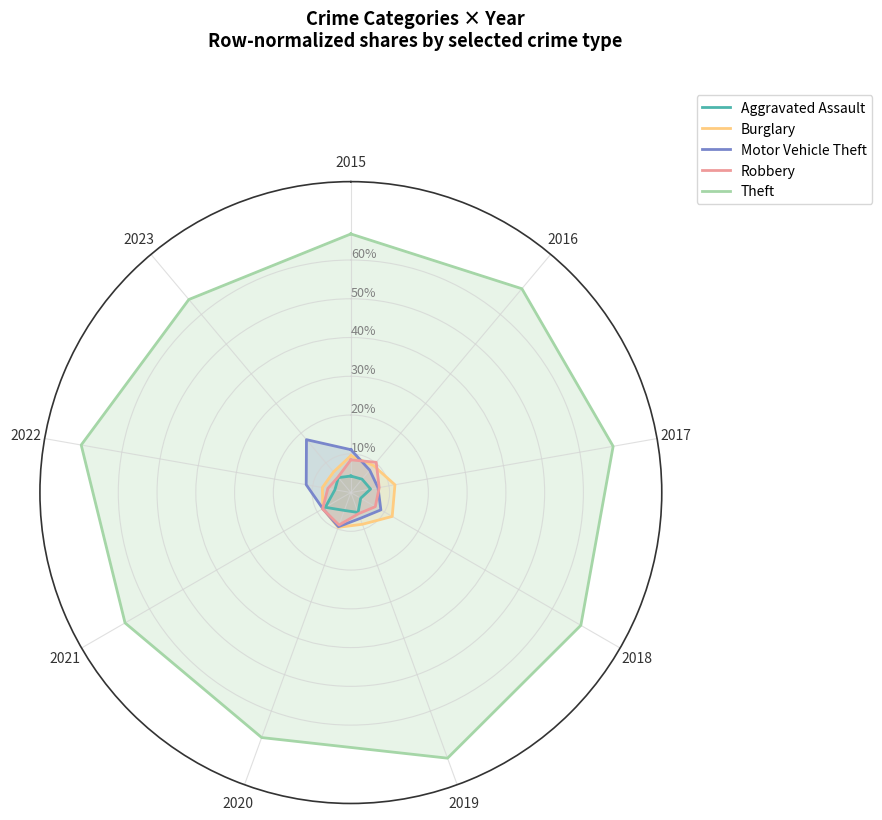

True or false: Aggravated Assault has more than 0 interior local peaks.

True